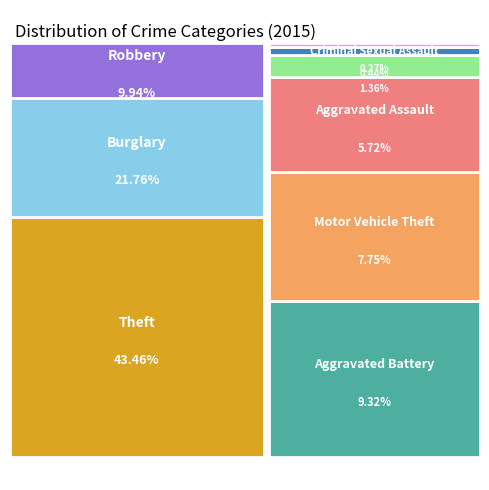

The Aggravated Battery slice represents 9% of the pie. True or false?

True